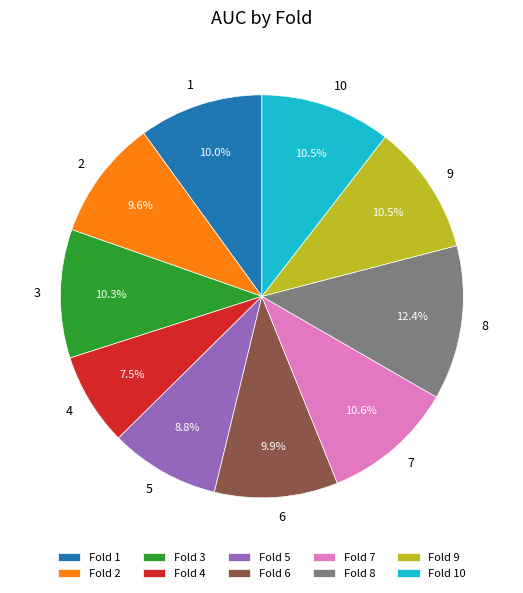

Does Fold 4 represent more than half of the total?

No